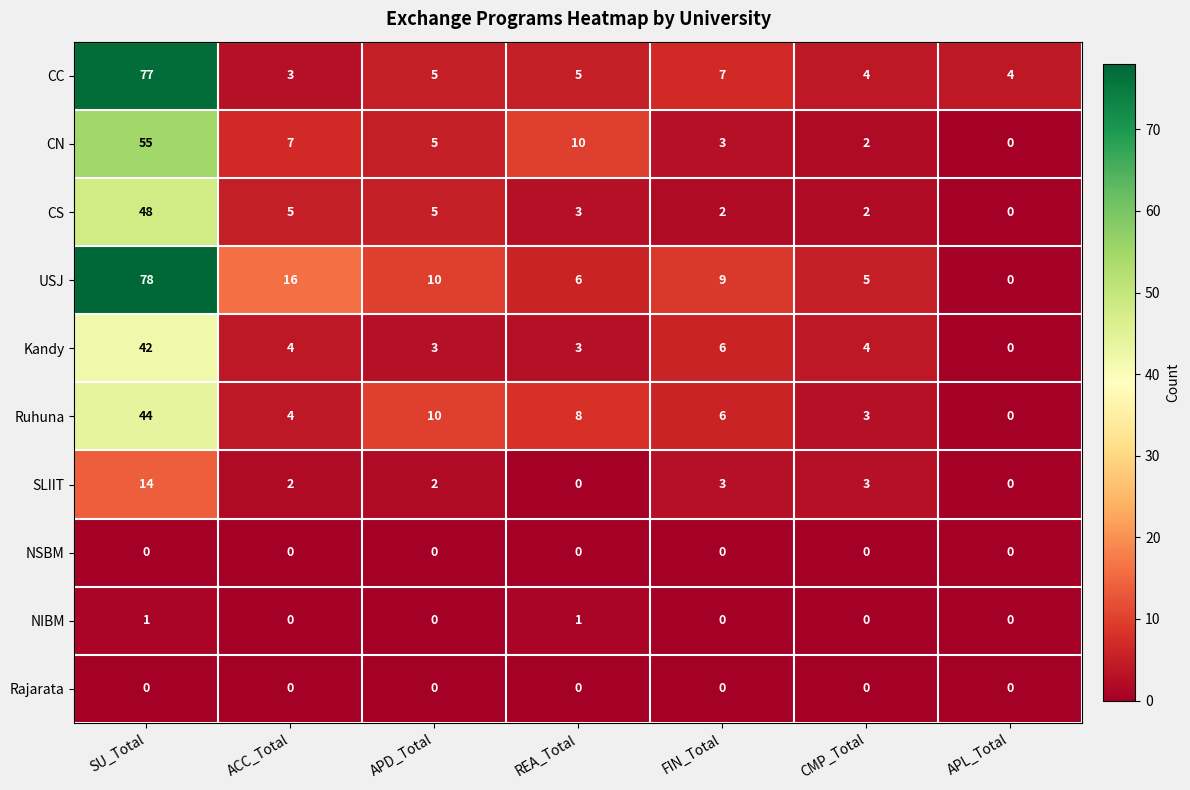

What is the average value of the Ruhuna series?

11